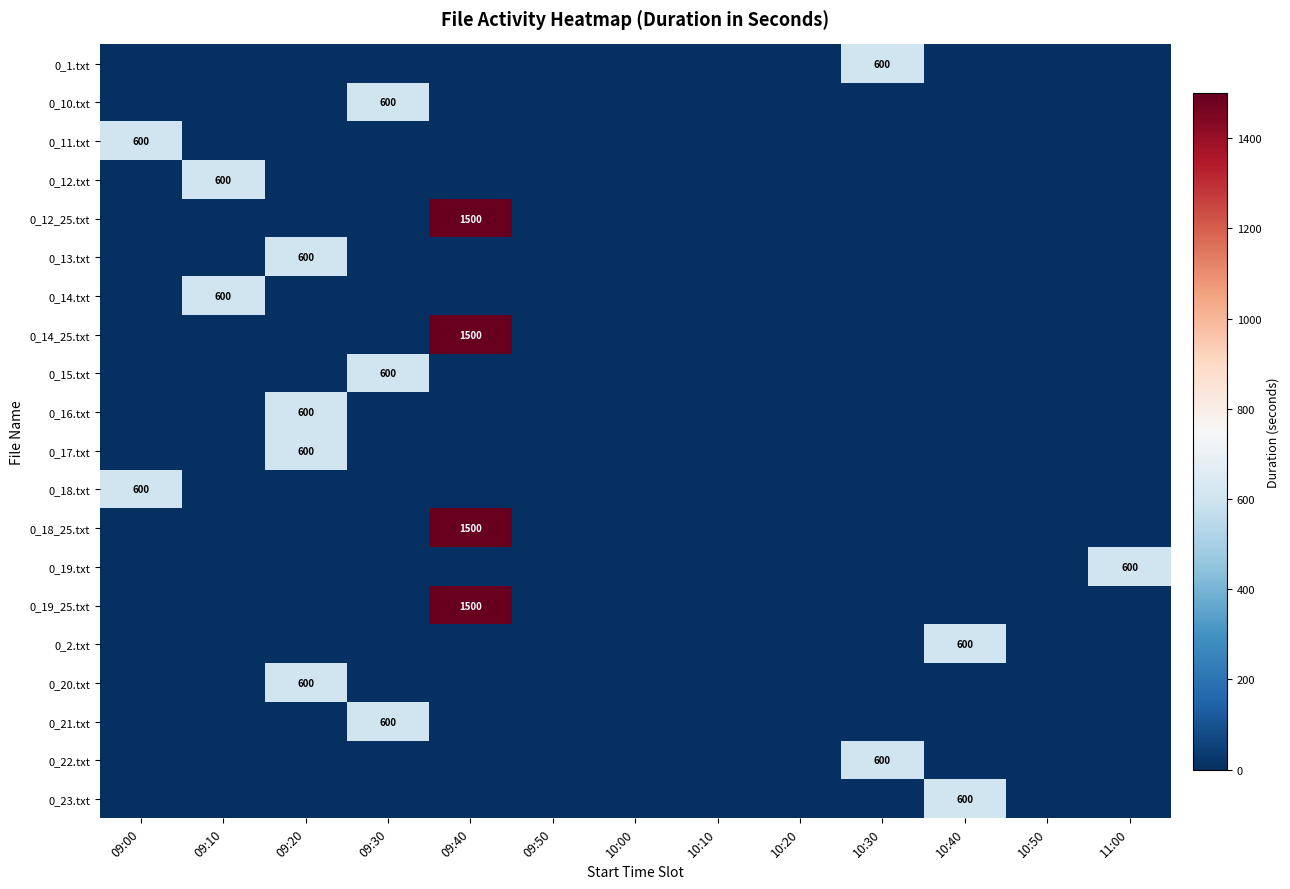

What is the spread (max minus min) of values at 09:20?

600